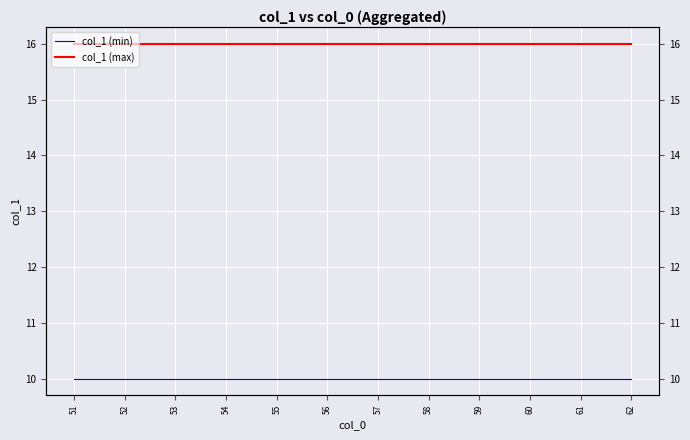

At 55, list the series in order from smallest to largest.

col_1 (min), col_1 (max)